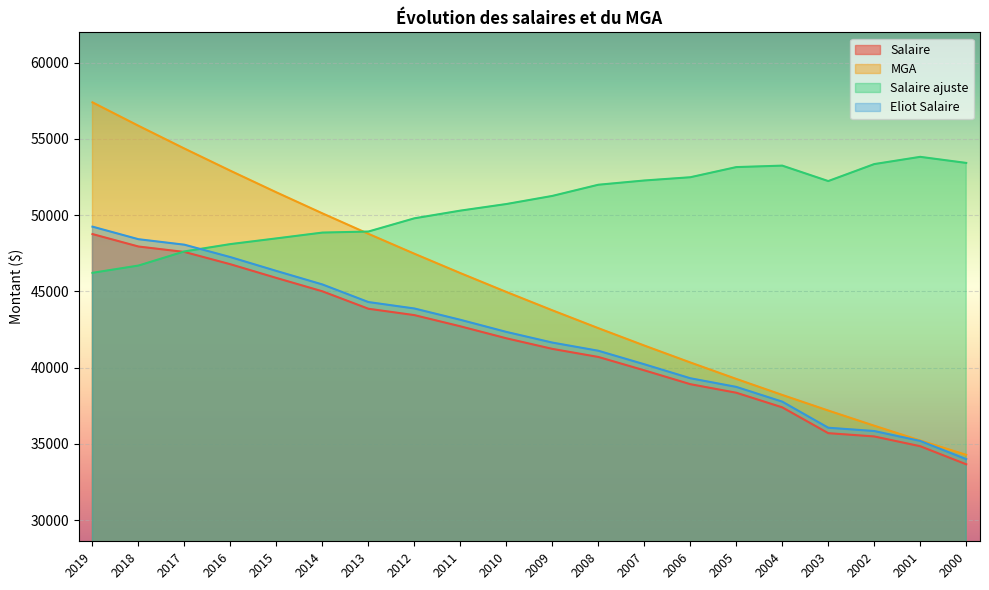

What is the approximate value of MGA at 2001?

35224.0